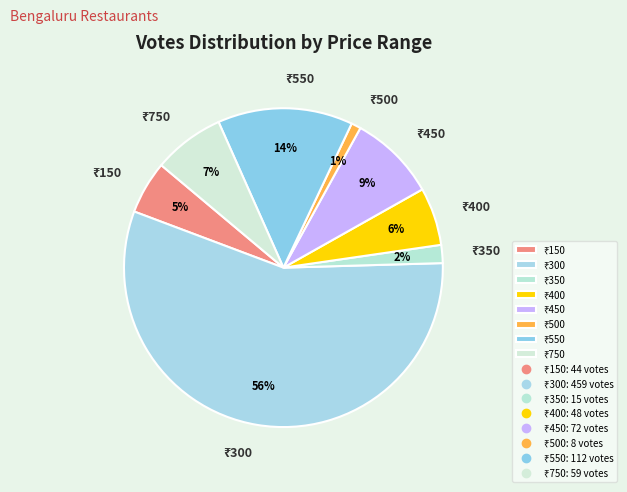

Is there any slice that represents more than half of the pie?

Yes